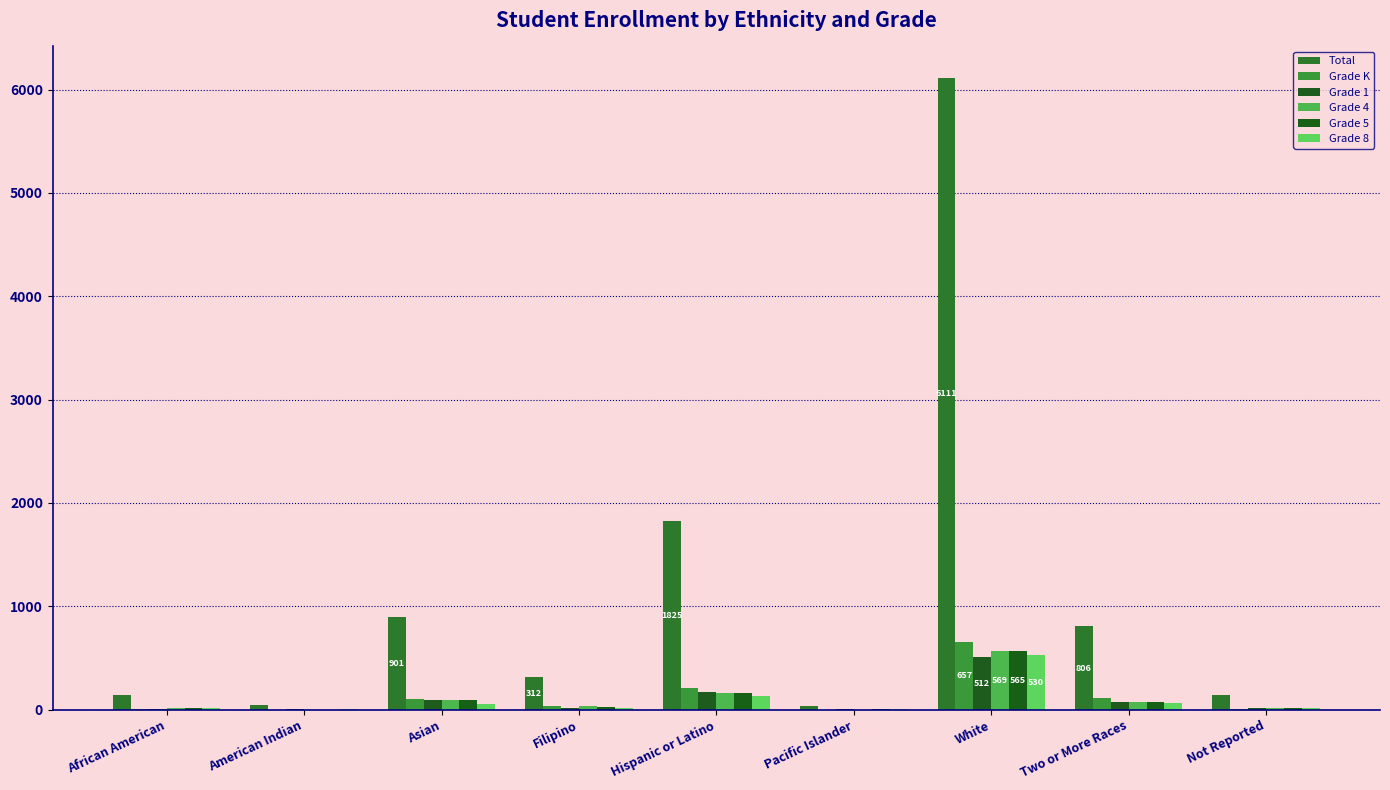

Where is Grade 5 nearest to the value 283?

Hispanic or Latino